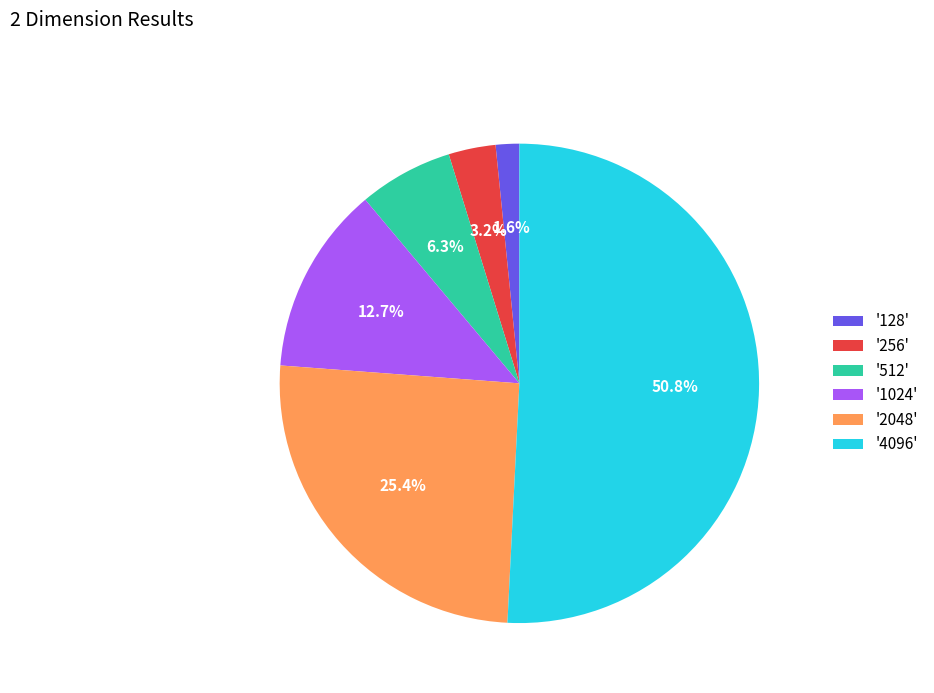

What is the smallest slice in the pie chart?

'128'